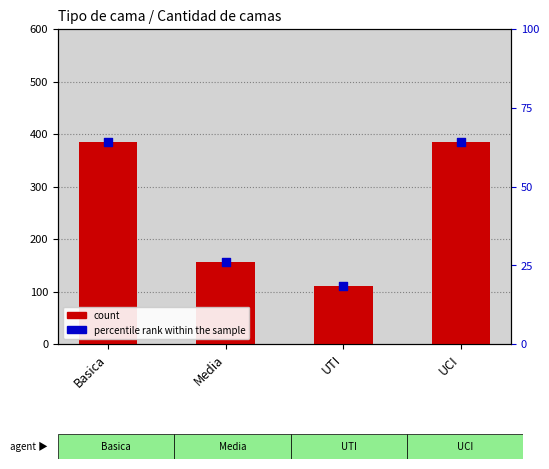

Which series reaches the minimum Y coordinate?

percentile rank within the sample